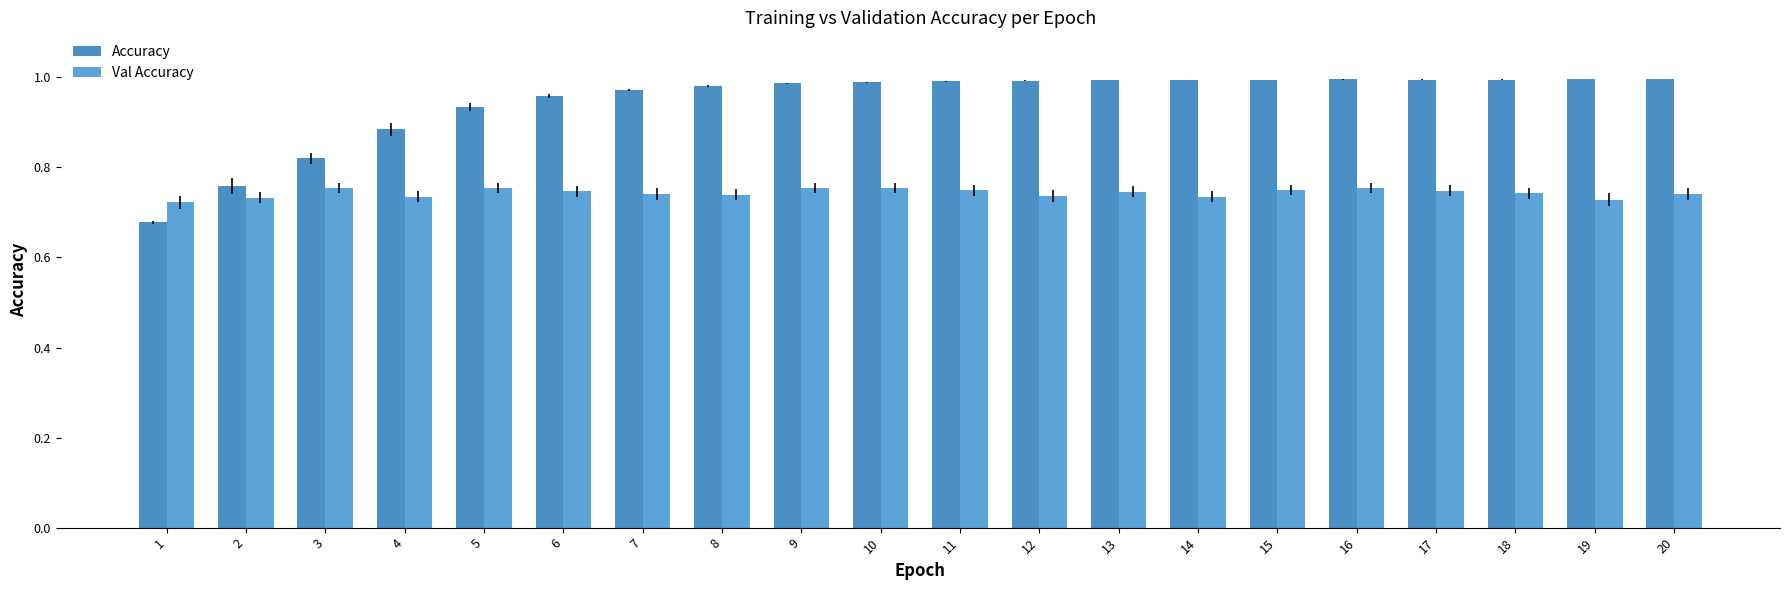

How many distinct data groups are displayed?

2